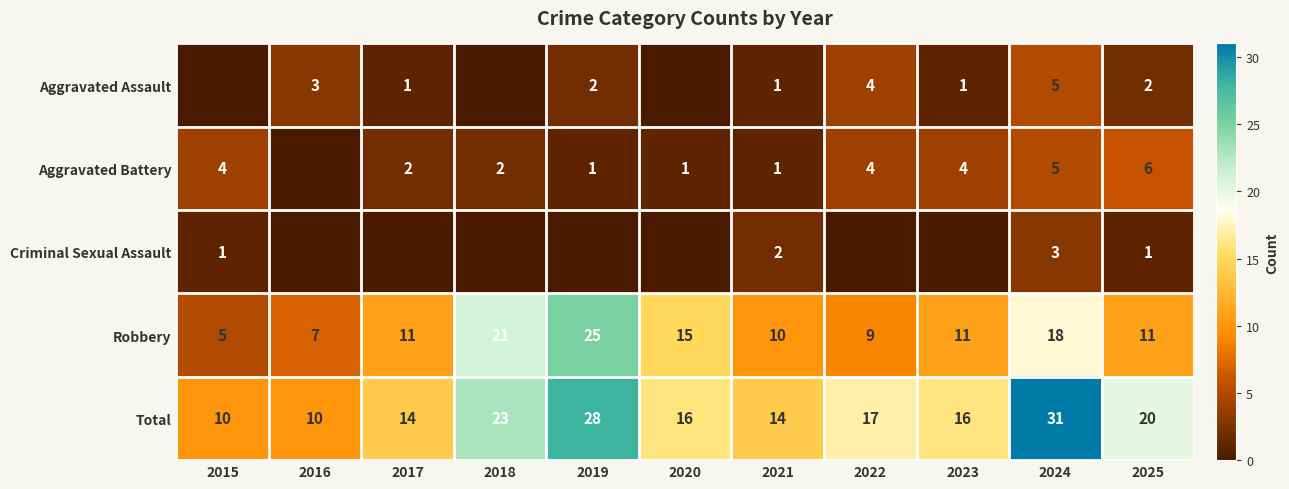

What is the sum of the Robbery values at 2018 and 2016?

28